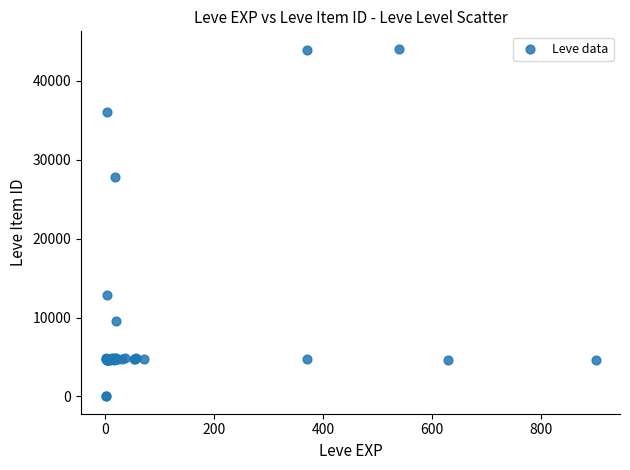

What Y value in the scatter plot is closest to 22048?

27884